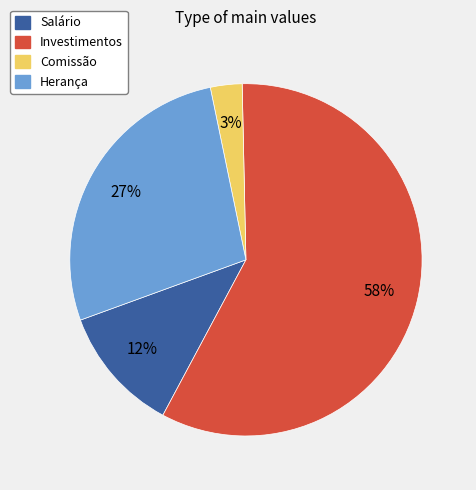

To the nearest percent, what percentage of the pie is Salário?

12%